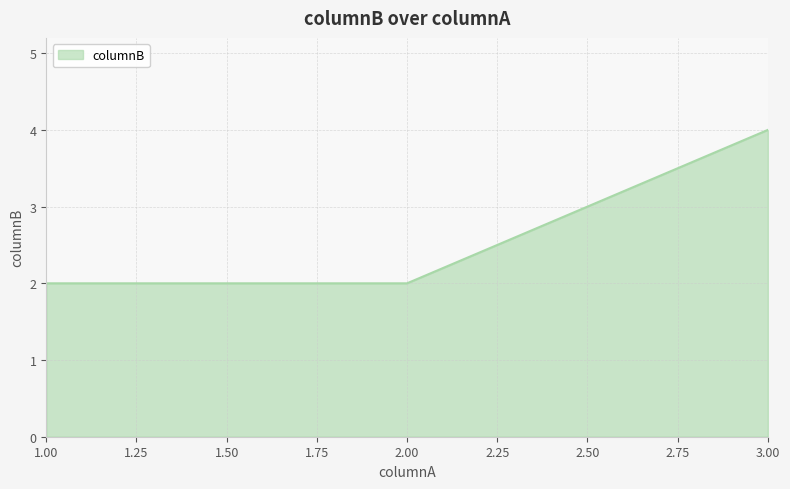

True or false: the data shows 1 at 3.00.

False